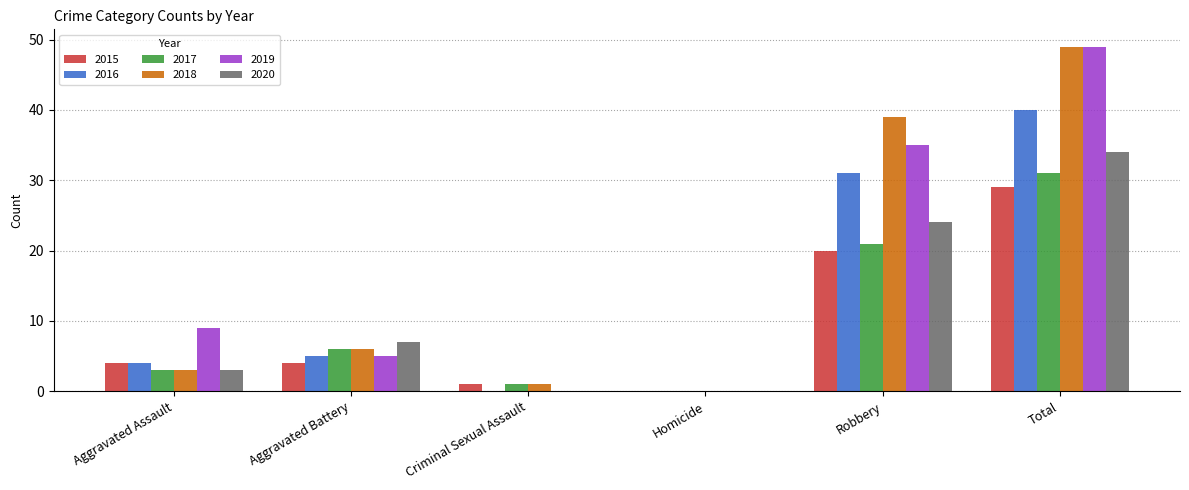

At which category is the sum across all series the highest?

Total